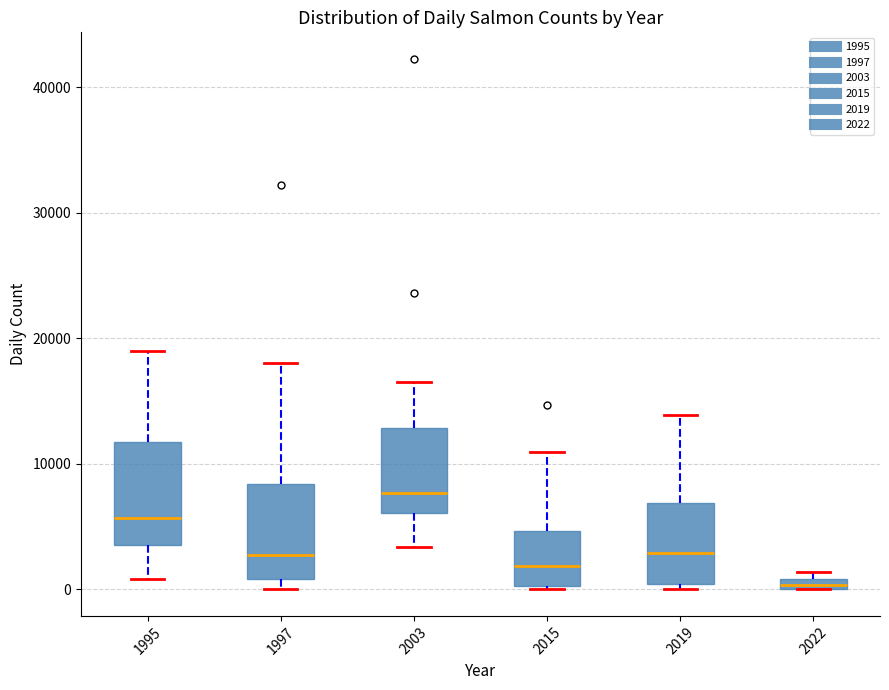

Which box's median line is the lowest?

2022